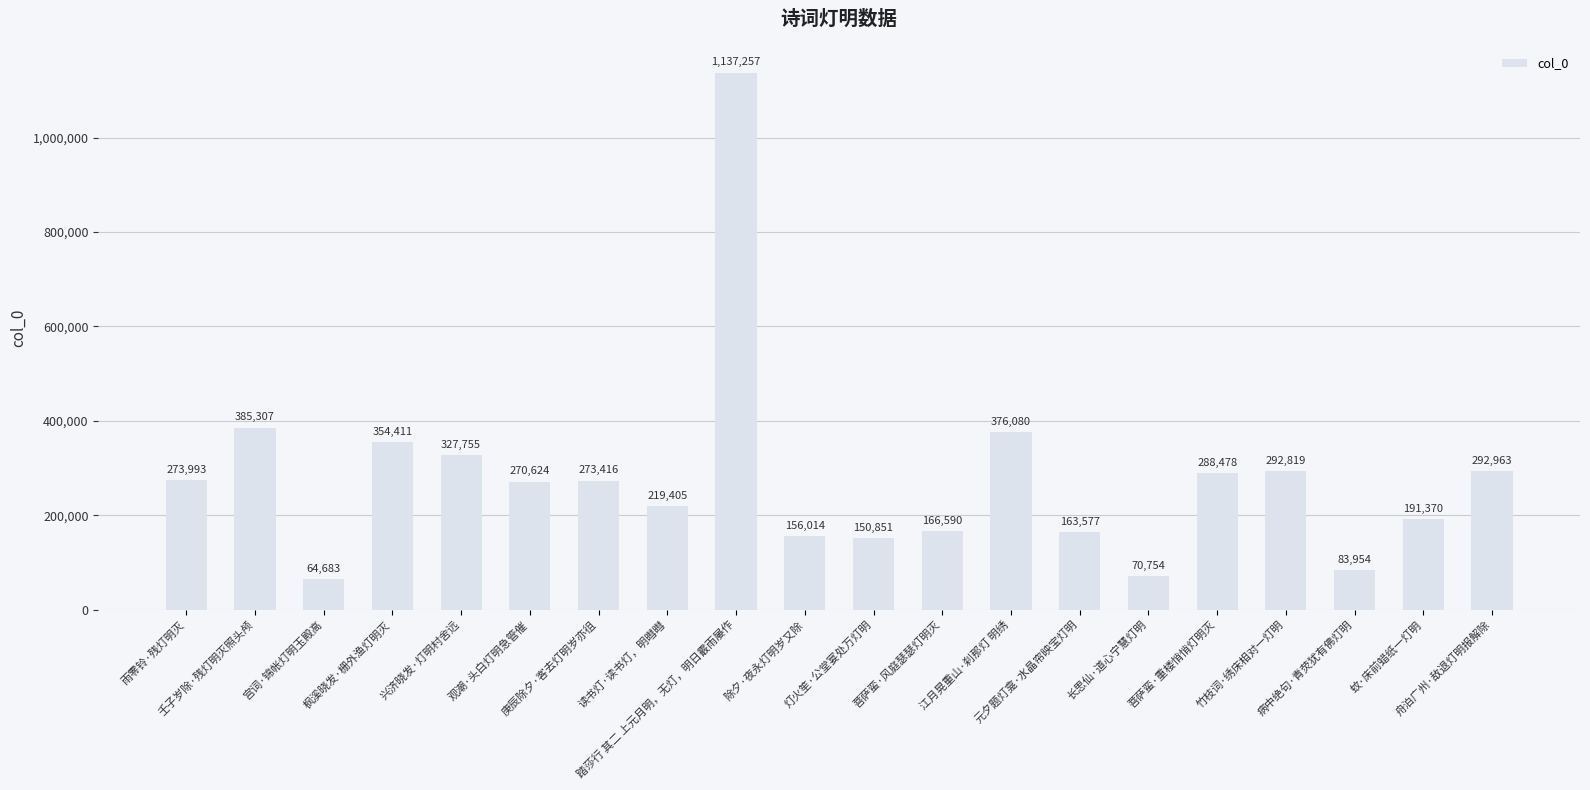

Reading left to right, extract all data points from this chart.

雨零铃·残灯明灭=273993	壬子岁除·残灯明灭照头颅=385307	宫词·锦帐灯明玉殿高=64683	枫溪晓发·栅外渔灯明灭=354411	兴济晓发·灯明村舍远=327755	观潮·头白灯明急管催=270624	庚辰除夕·客去灯明岁亦徂=273416	读书灯·读书灯，明暳暳=219405	踏莎行 其二 上元月明，无灯，明日霰雨屡作=1137257	除夕·夜永灯明岁又除=156014	灯火笙·公堂宴处万灯明=150851	菩萨蛮·风庭瑟瑟灯明灭=166590	江月晃重山·刹那灯 明绣=376080	元夕题灯龛·水晶帘映宝灯明=163577	长思仙·道心宁慧灯明=70754	菩萨蛮·重楼悄悄灯明灭=288478	竹枝词·绣床相对一灯明=292819	病中绝句·青荧犹有佛灯明=83954	蚊·床前蜡纸一灯明=191370	舟泊广州·敌退灯明报解除=292963